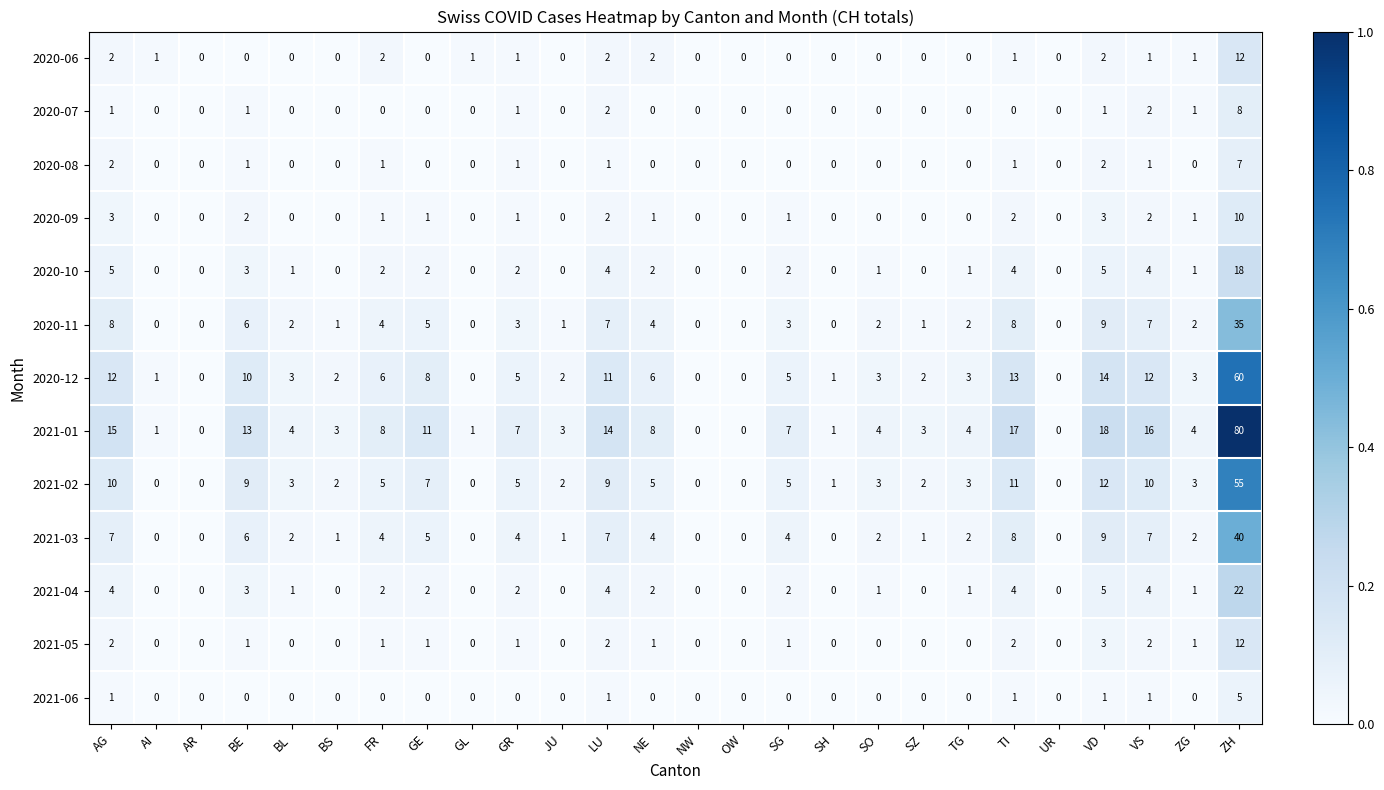

At which label does 2020-06 reach its peak?

ZH